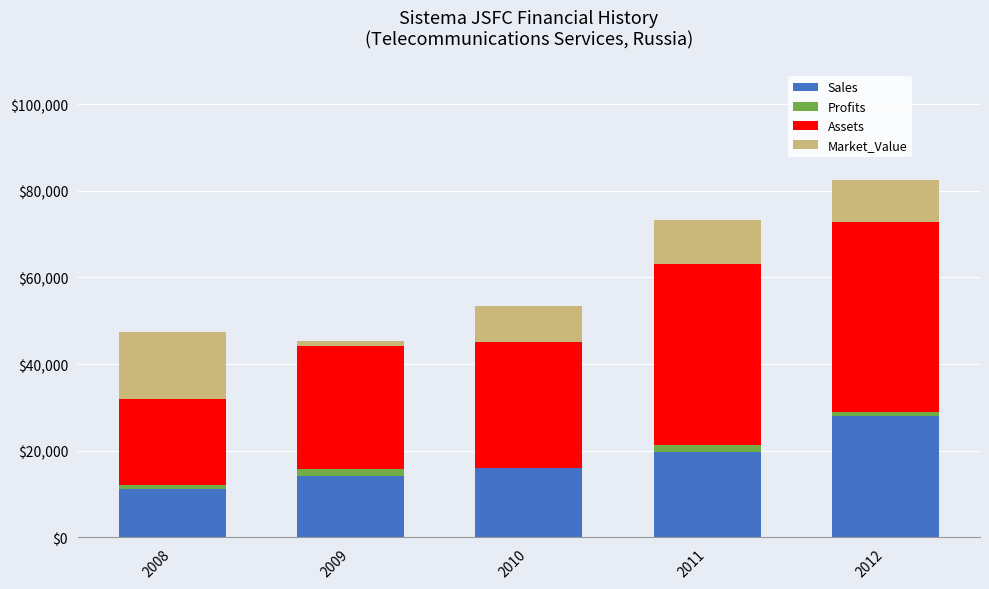

The value of Sales at 2008 is 3981.6. True or false?

False